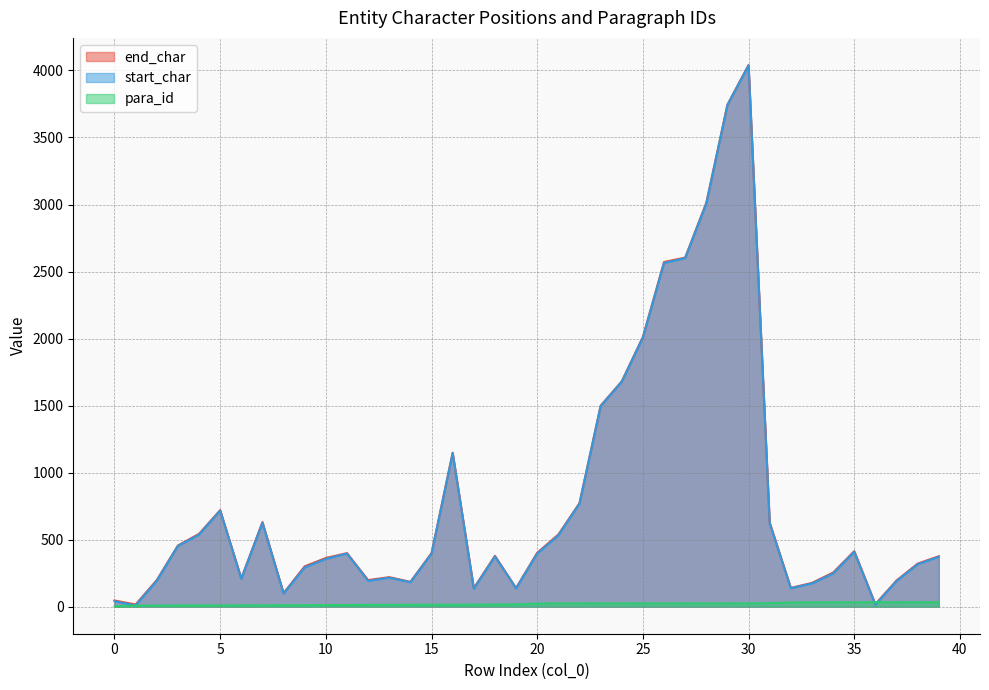

What is the sum of the end_char values at 34 and 26?

2825